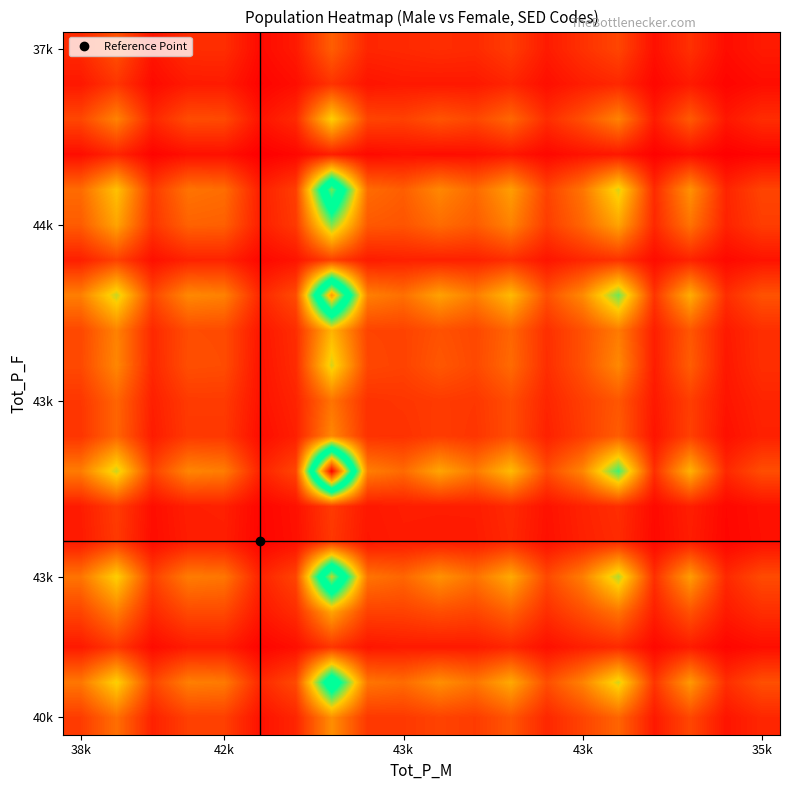

How many categories are shown in the chart?

20